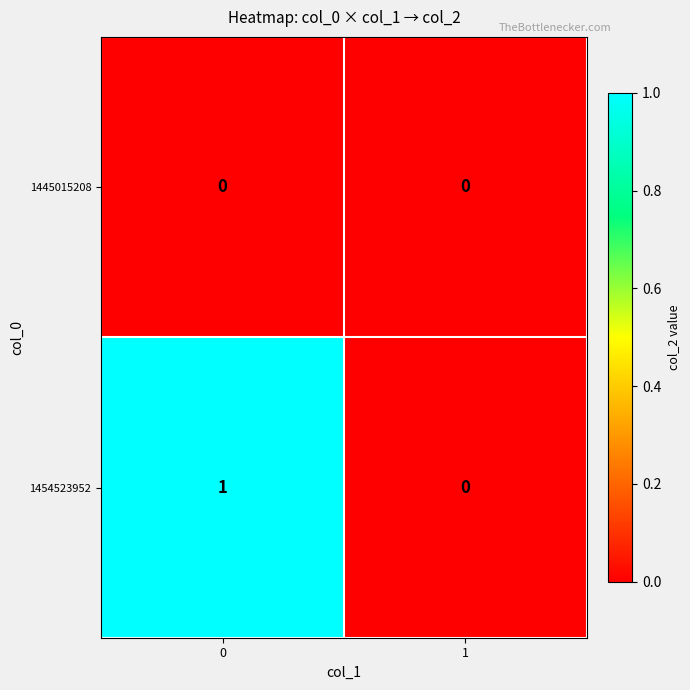

Reading right to left, what are all the values shown in this chart?

1445015208: 0	0
1454523952: 0	1